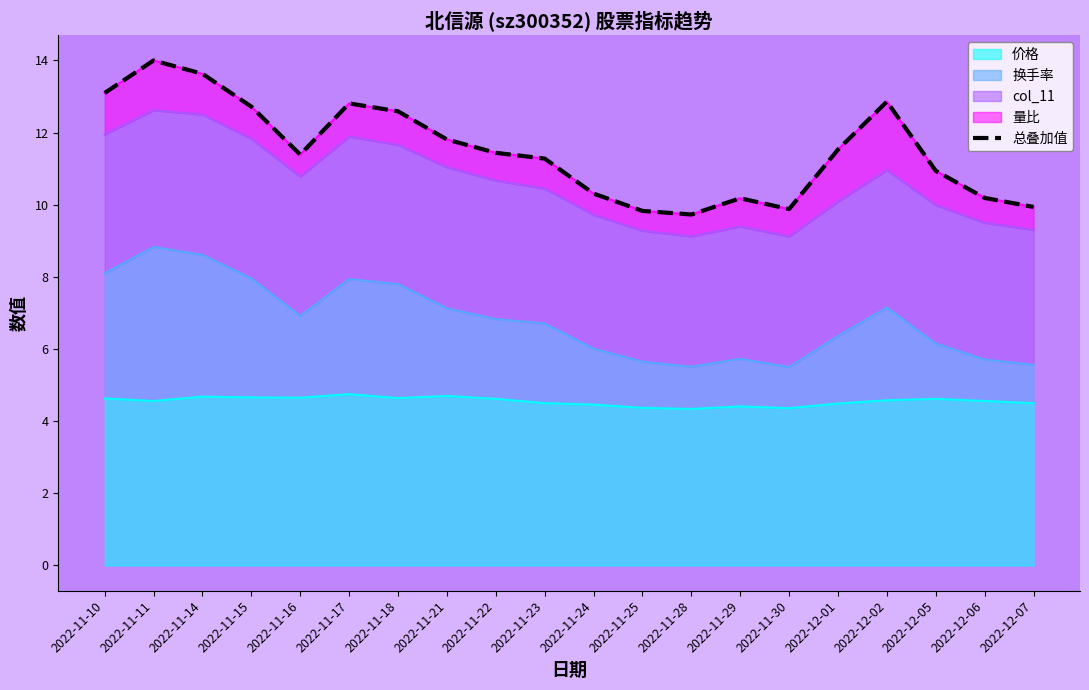

How many lines are shown in the chart?

1